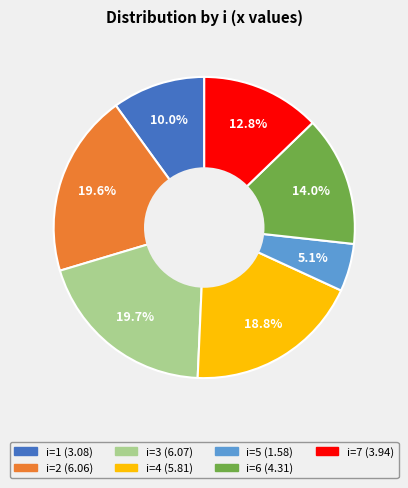

How many slices are in this pie chart?

7